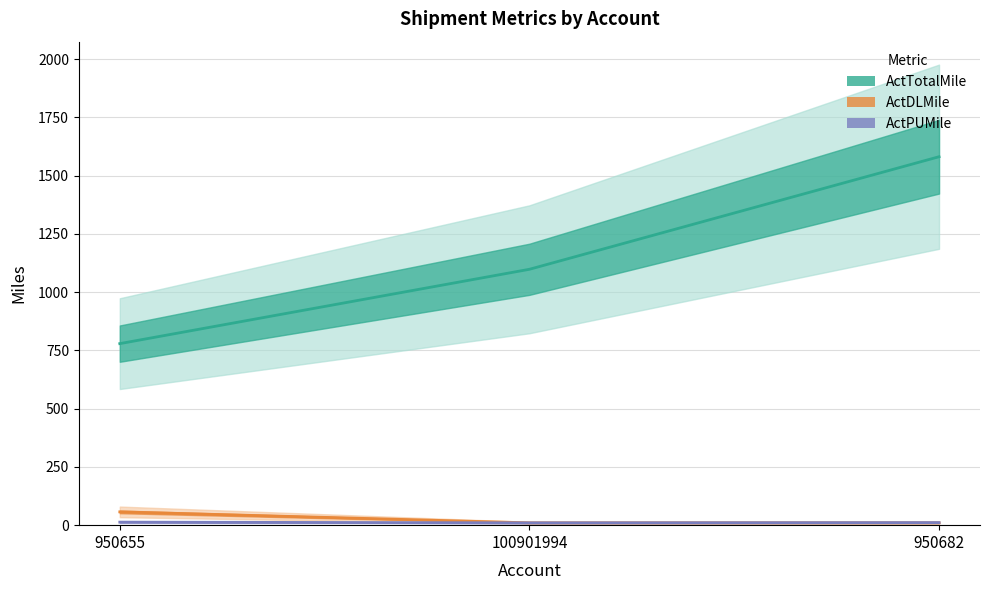

Reading right to left, list all the values displayed in this chart.

ActTotalMile: 1581	1098	779
ActDLMile: 10	10	57
ActPUMile: 11	10	13